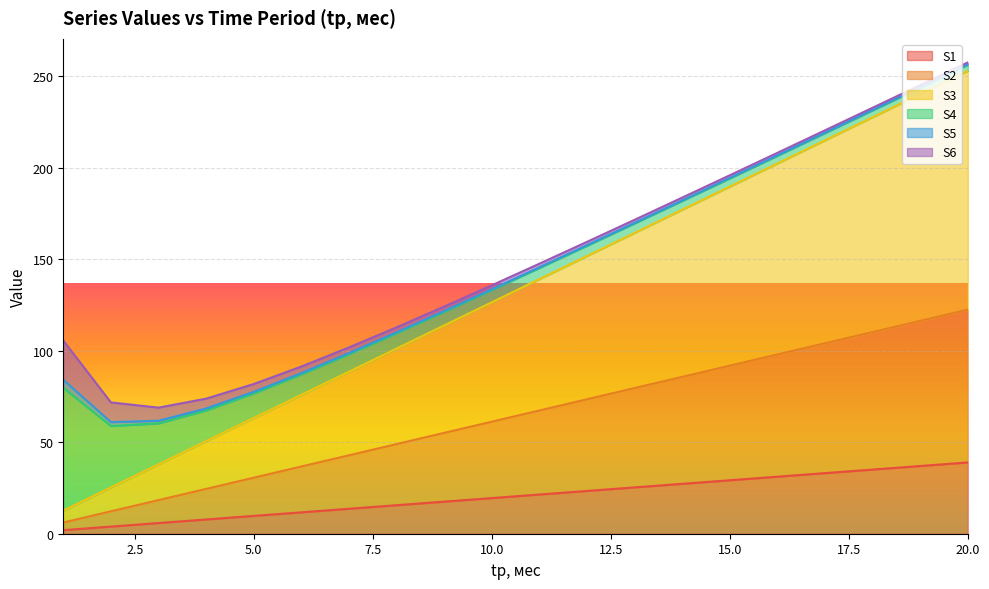

Is the value of S3 at 15 greater than the value of S1 at 7?

Yes